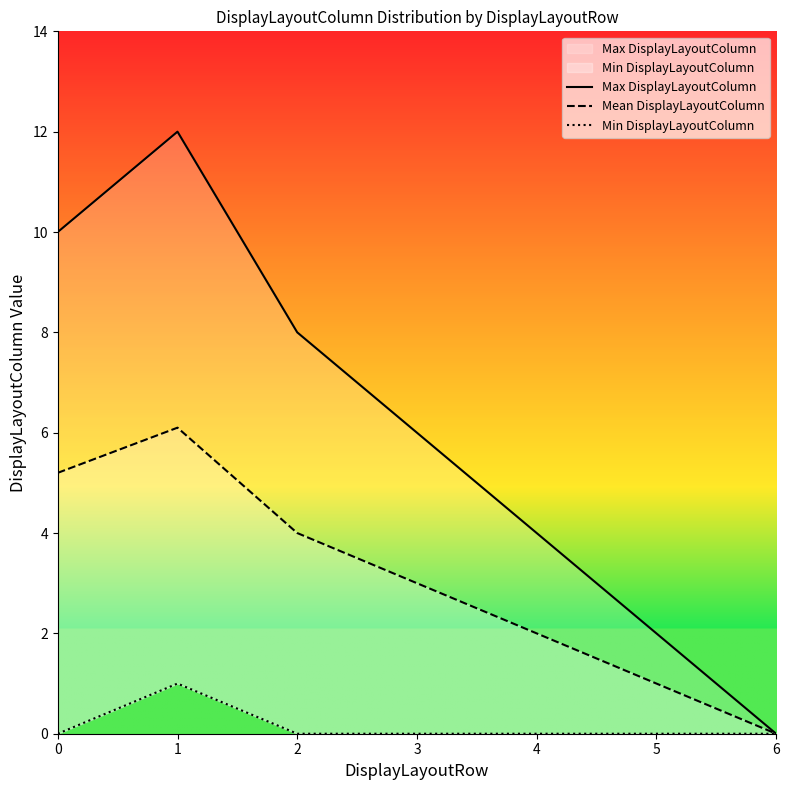

Is it true that Max DisplayLayoutColumn equals 10.0 at 0?

True